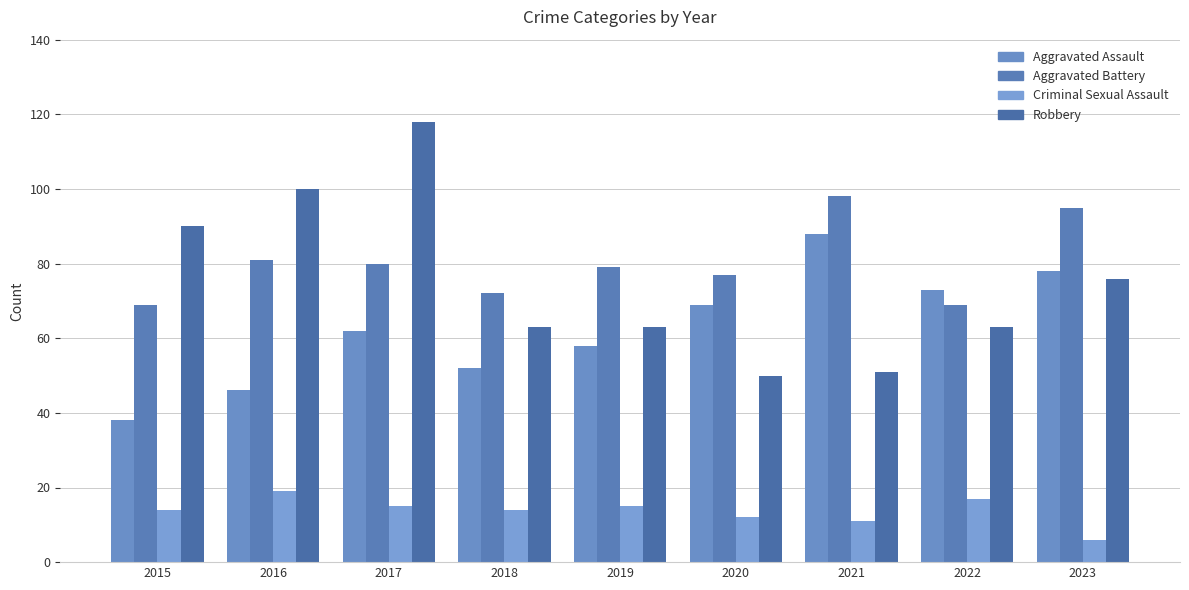

Is the value of Robbery at 2016 greater than the value of Criminal Sexual Assault at 2022?

Yes